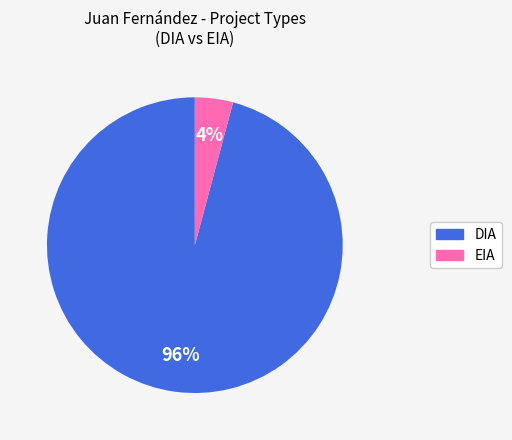

To the nearest percent, what portion does DIA represent?

96%